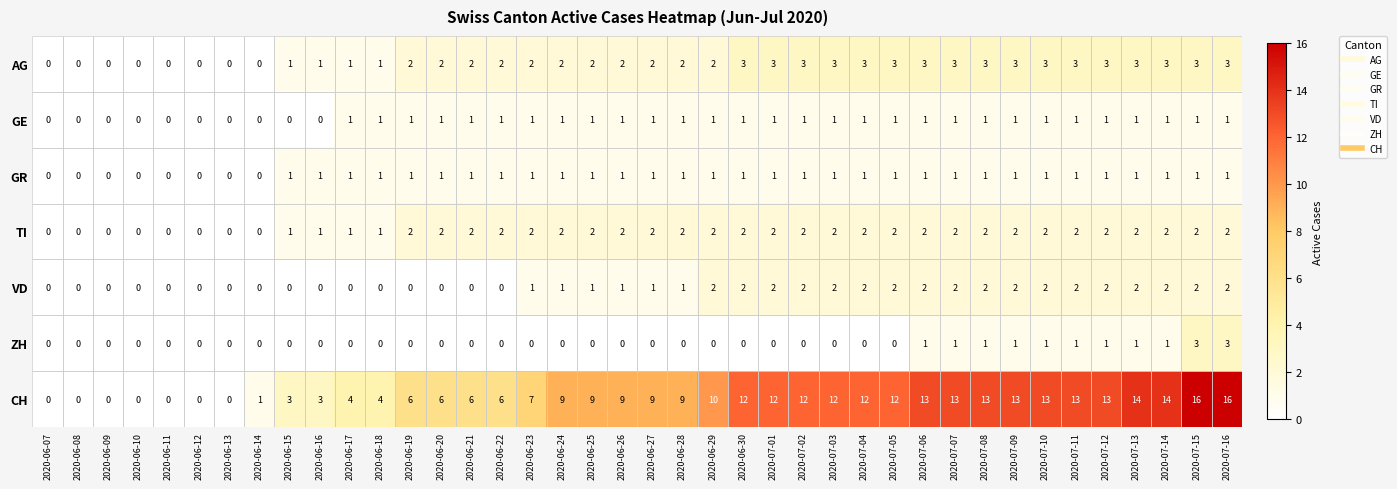

Which series has the largest total across all categories?

CH